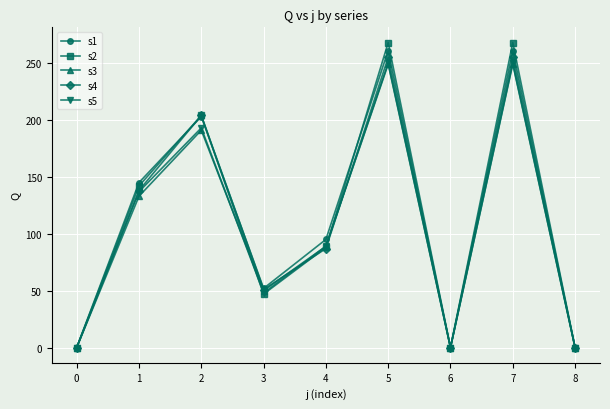

What is the greatest value displayed?

268